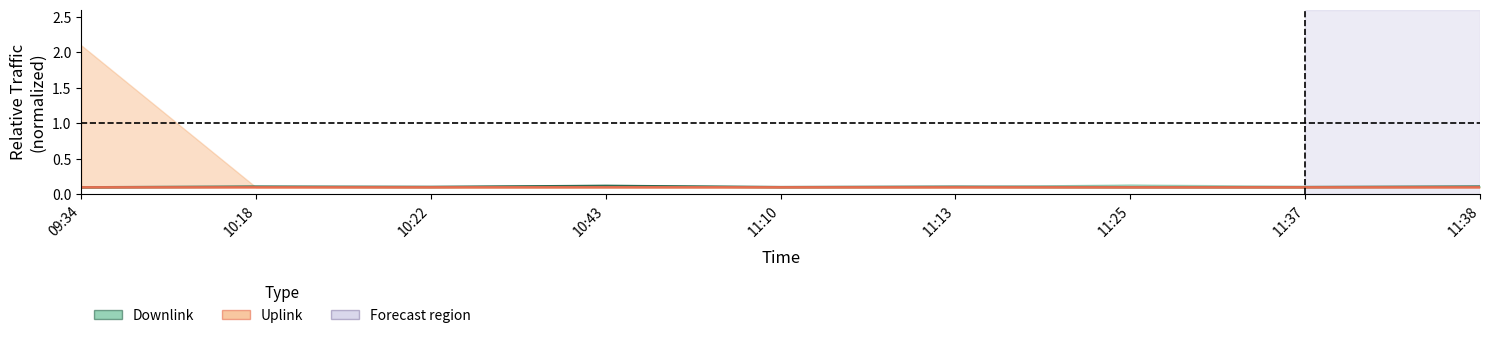

How many lines are shown in the chart?

2